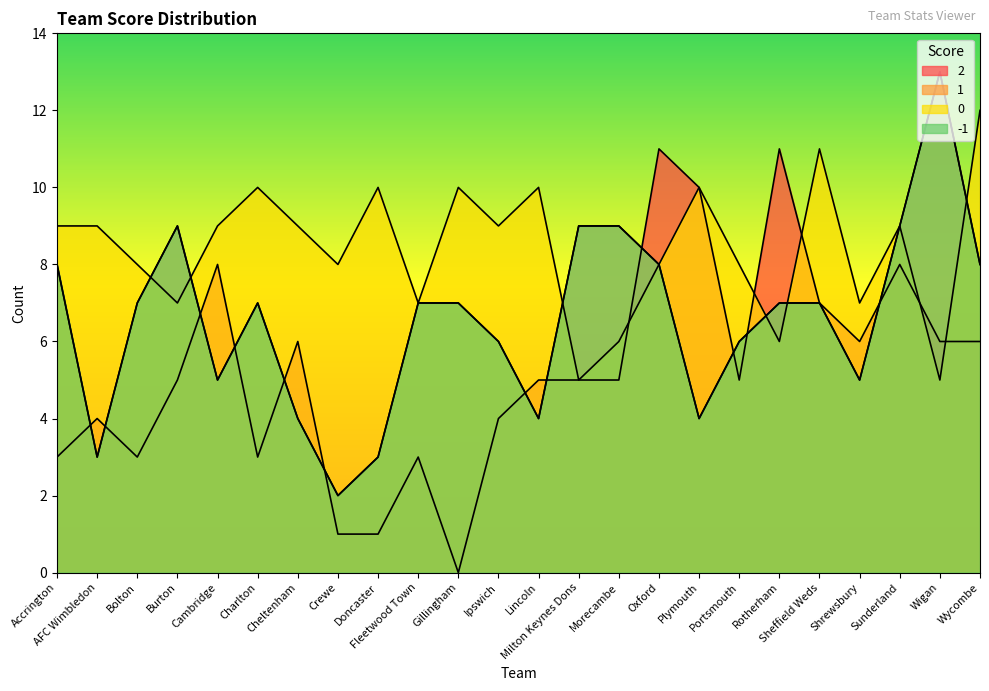

Is it true that 1 equals 9 at Milton Keynes Dons?

True